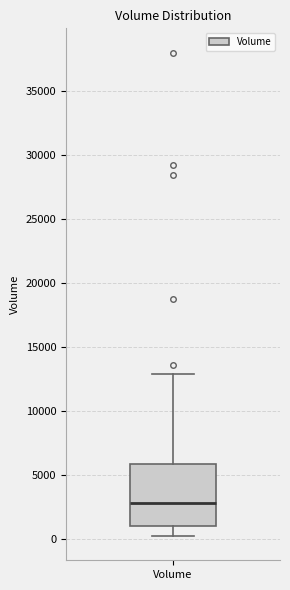

Where does the median line of the box for Volume sit on the y-axis? The values are not printed on the chart, so give them approximately, as read against the axis.

3000